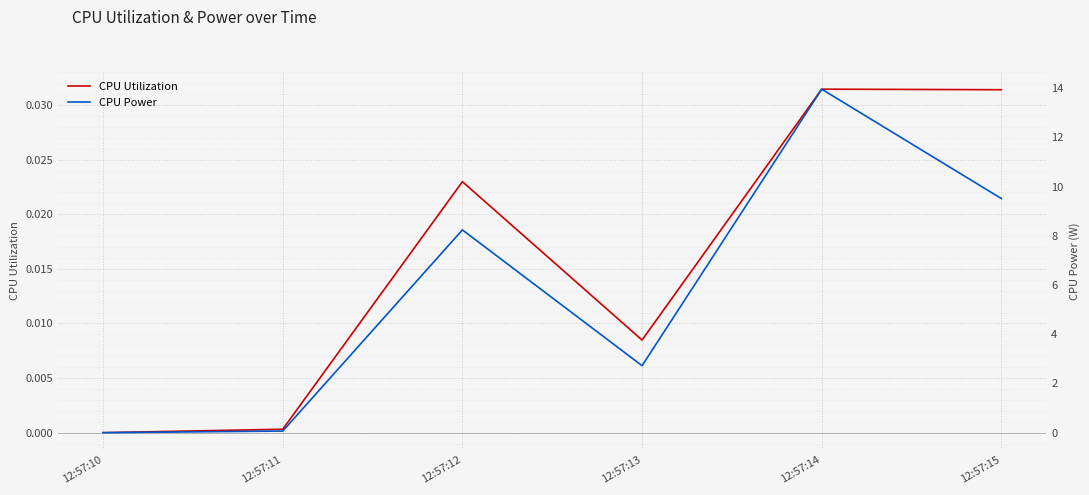

How many distinct data groups are displayed?

2